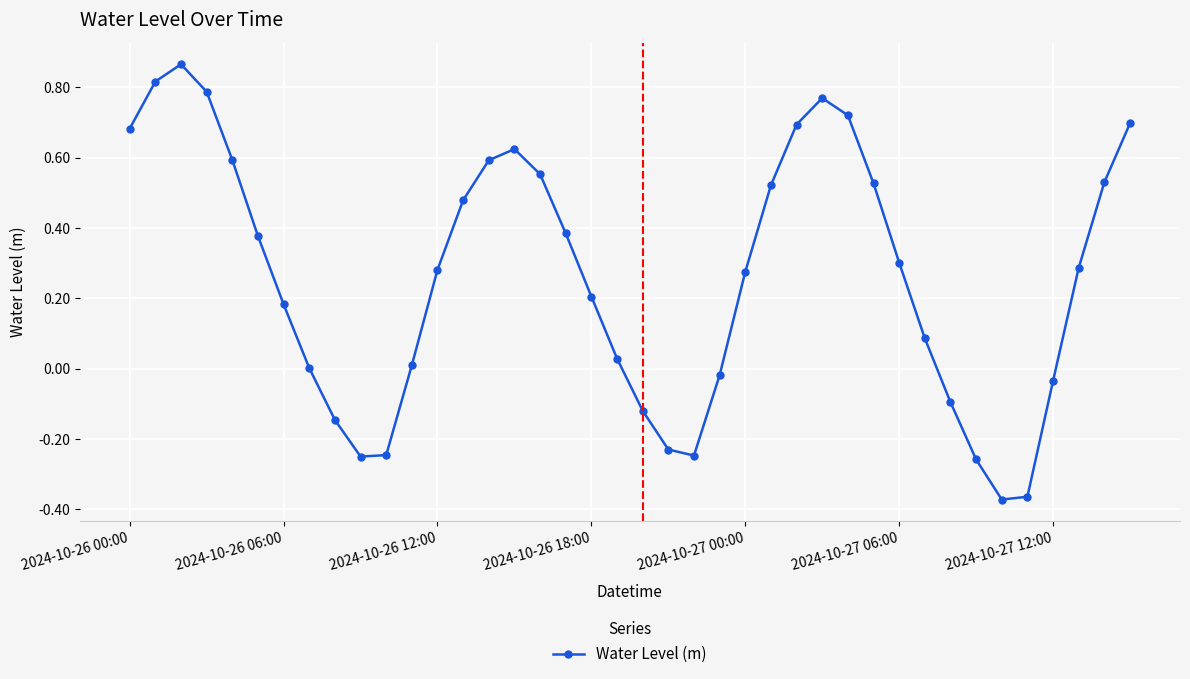

Does the chart have visible grid lines?

Yes